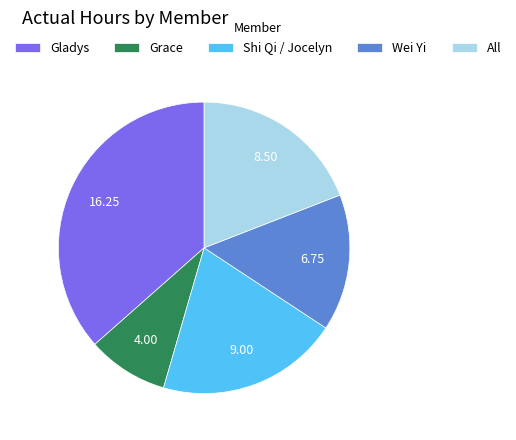

Is the sum of Shi Qi / Jocelyn and Wei Yi greater than half?

No